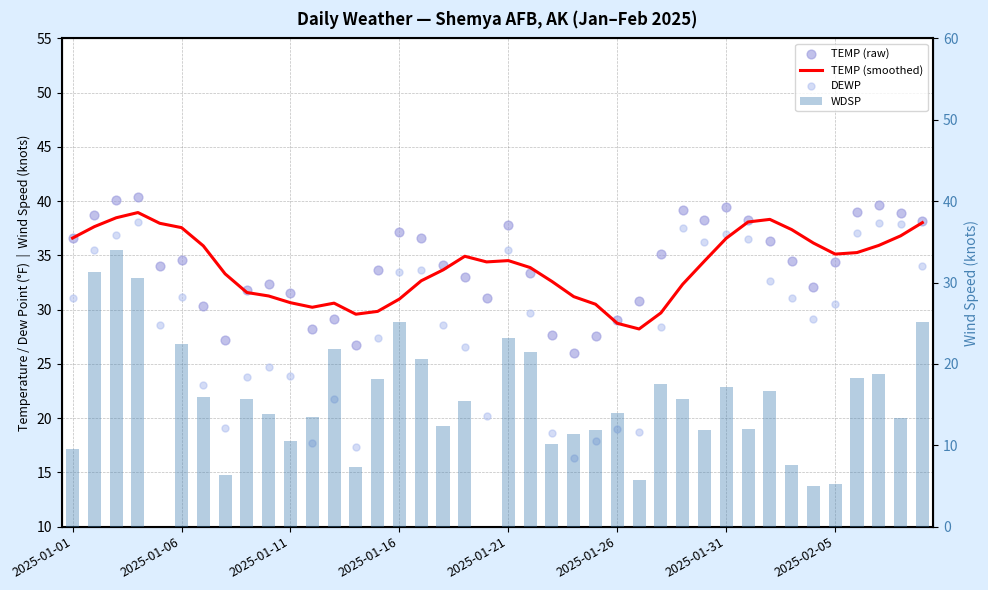

Which series contains the lowest Y value?

WDSP